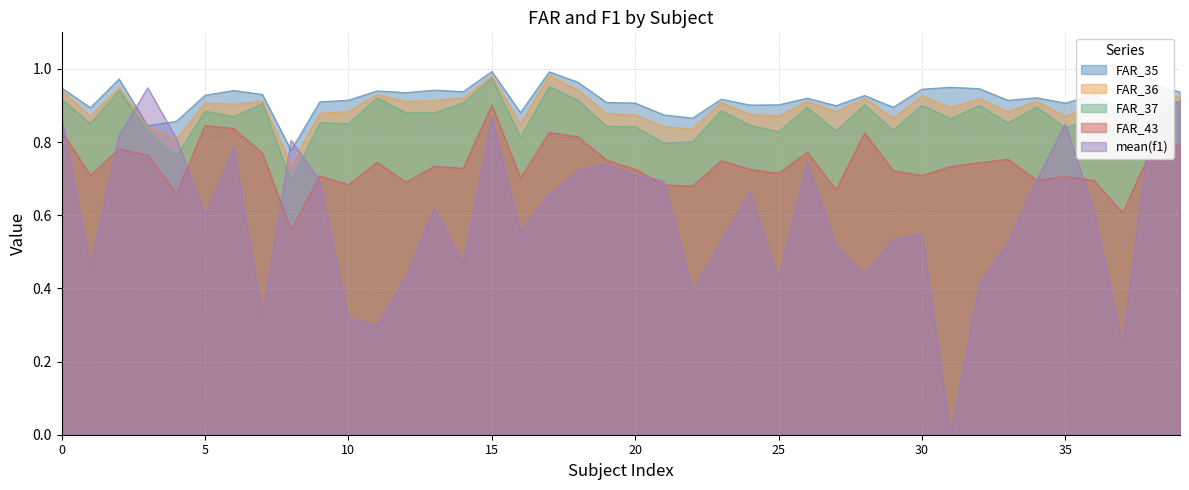

Rank the series by their maximum value, from highest to lowest.

FAR_35, FAR_36, FAR_37, mean(f1), FAR_43